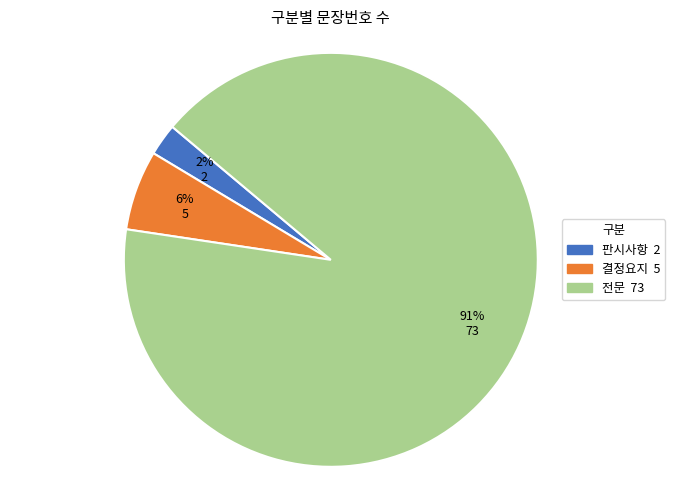

Combined, do 전문 and 판시사항 account for over 50%?

Yes